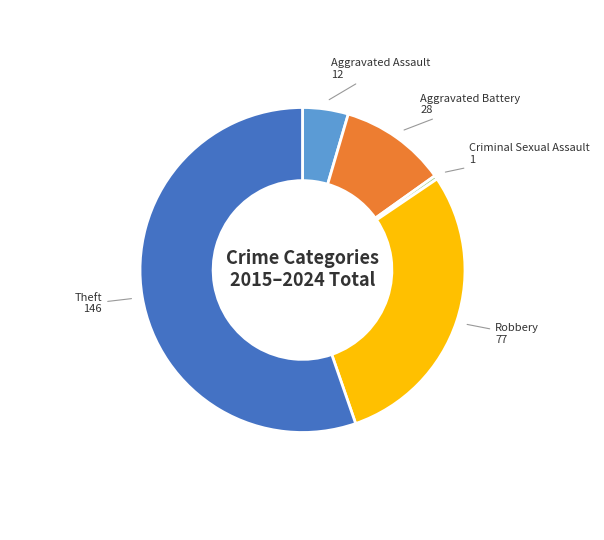

Which slice represents more than half of the pie?

Theft